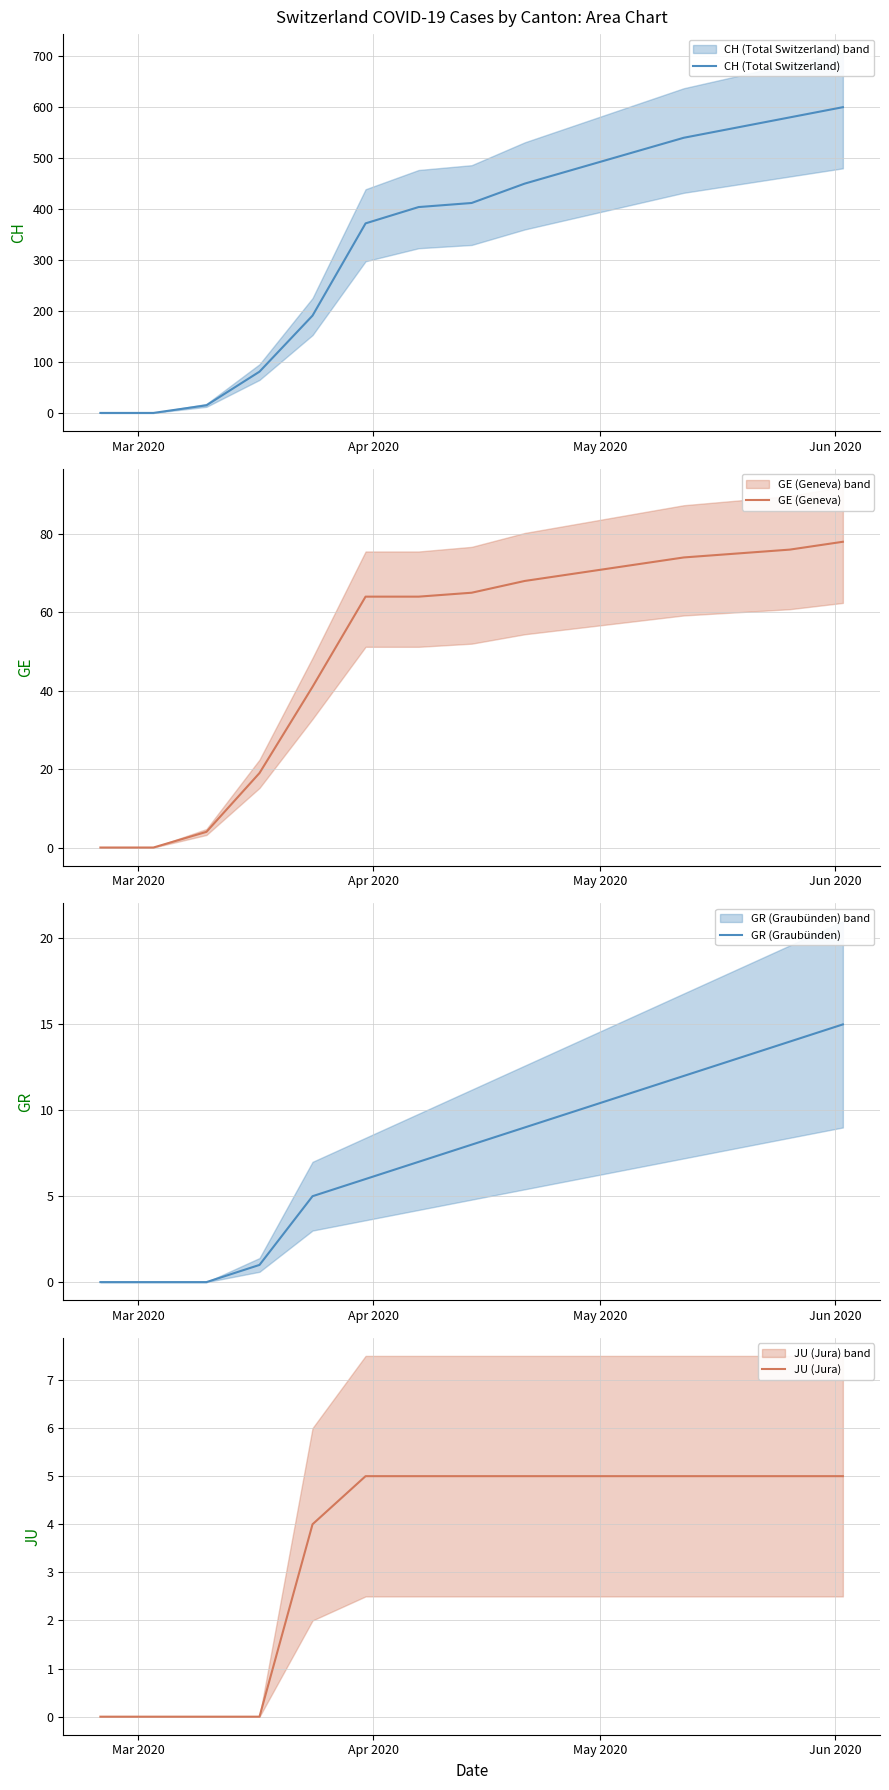

What is the difference between the maximum and minimum values in the CH (Total Switzerland) series?

600